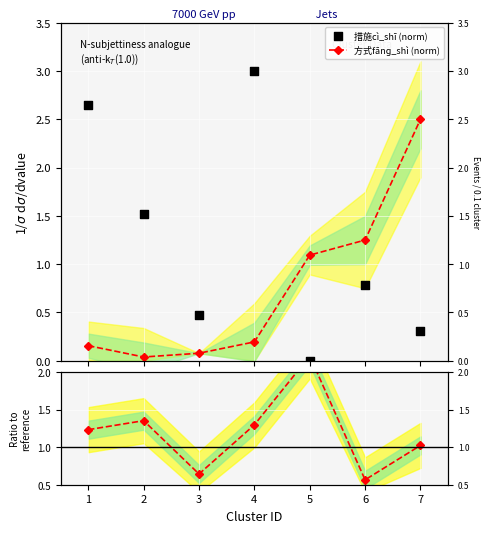

Which series reaches the maximum Y coordinate?

措施cì_shī (norm)